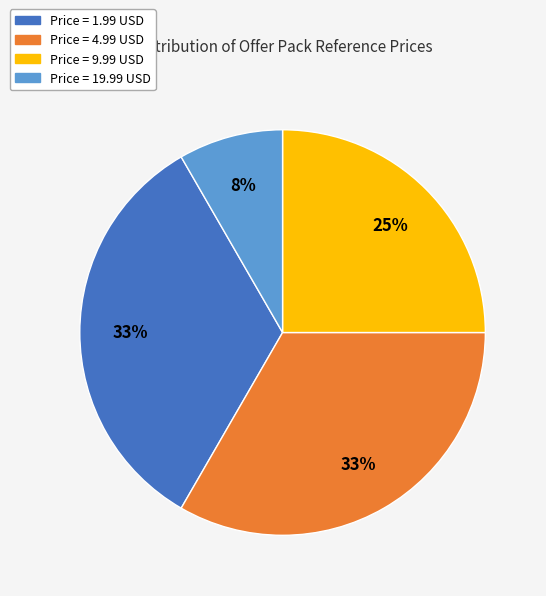

Is there any slice that represents more than half of the pie?

No